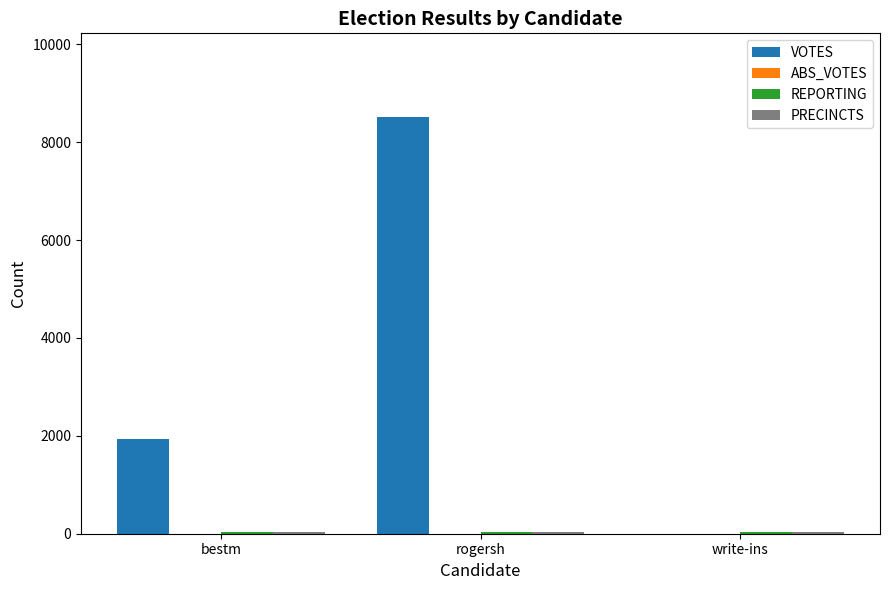

The value of VOTES at write-ins is 5201. True or false?

False